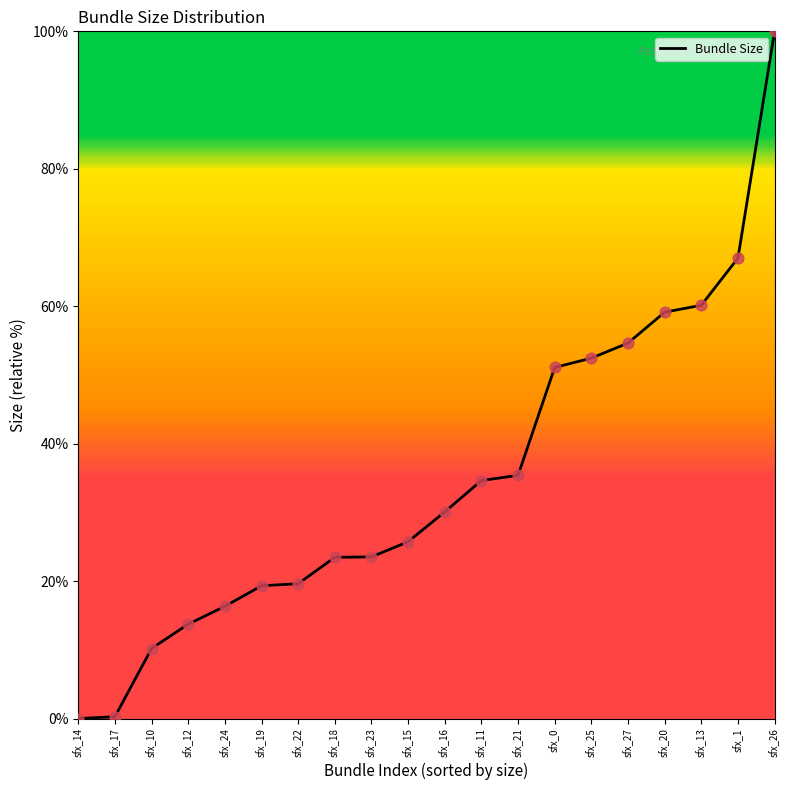

What is the ratio of the value at sfx_16 to the value at sfx_24?

1.8